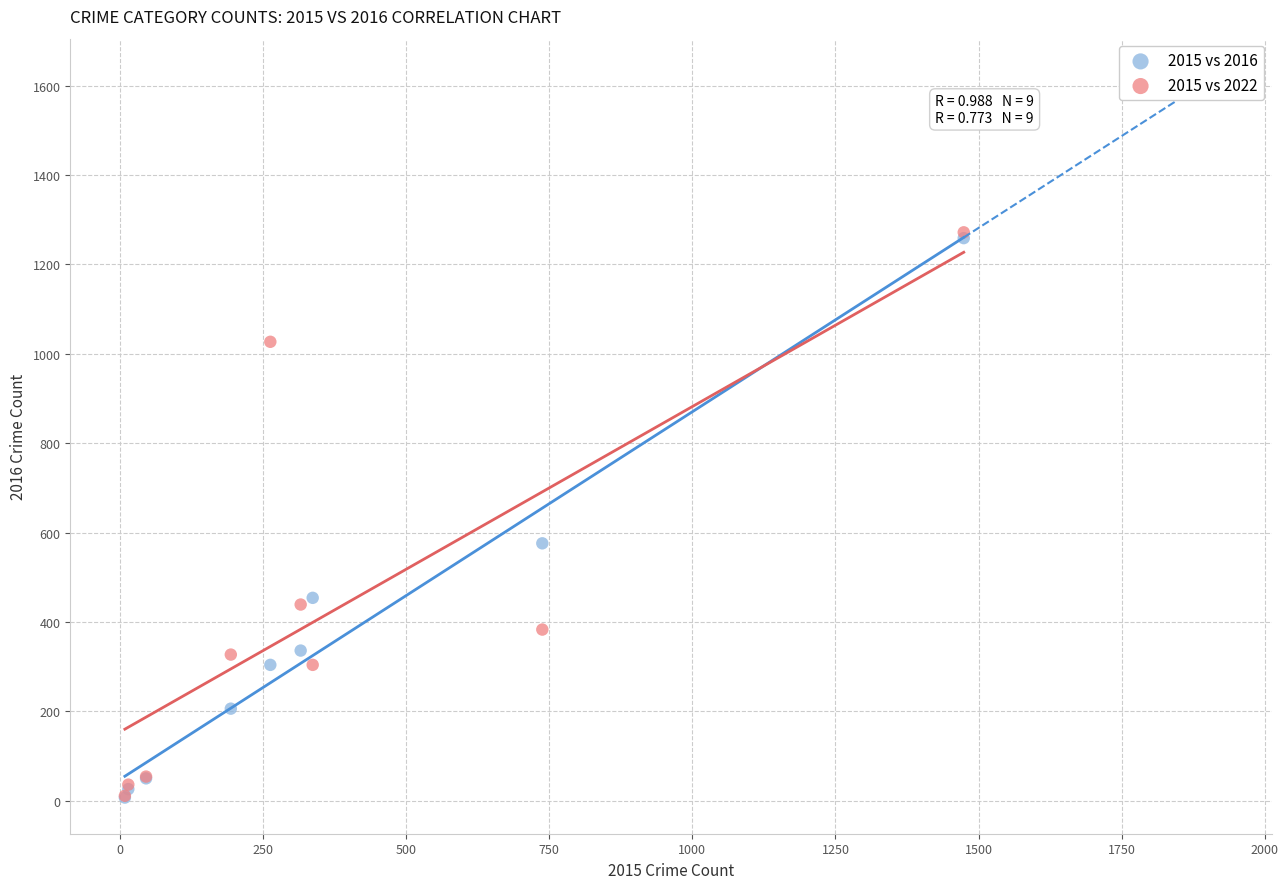

Across all series, what Y value is closest to 639?

576